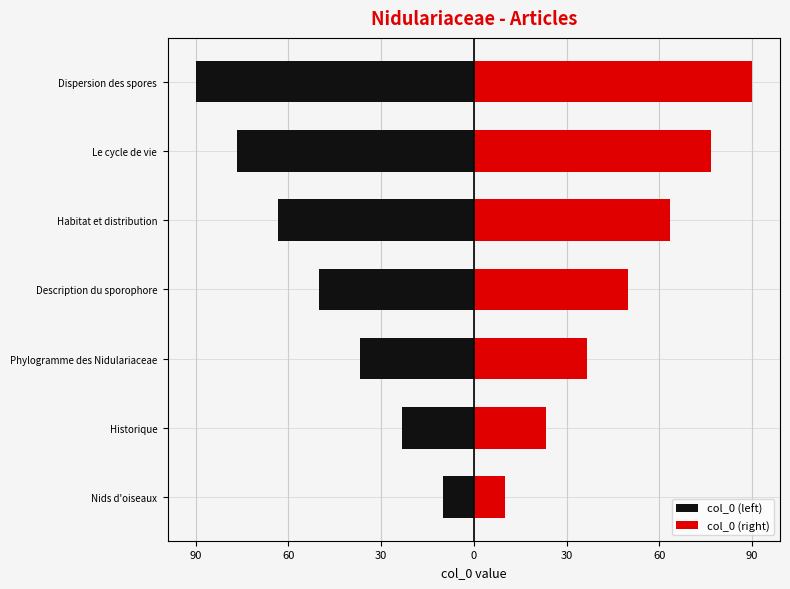

What is the difference between the second highest and minimum values in the col_0 (right) series?

66.7